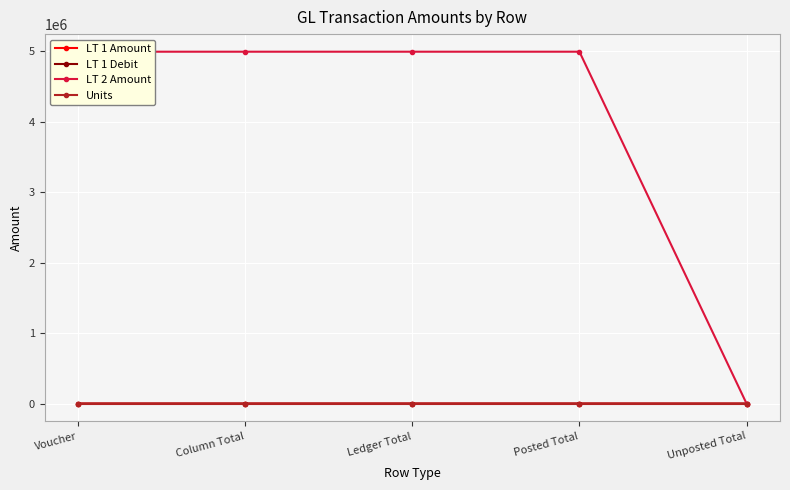

Rank the categories by LT 2 Amount value from lowest to highest.

Unposted Total, Voucher, Column Total, Ledger Total, Posted Total